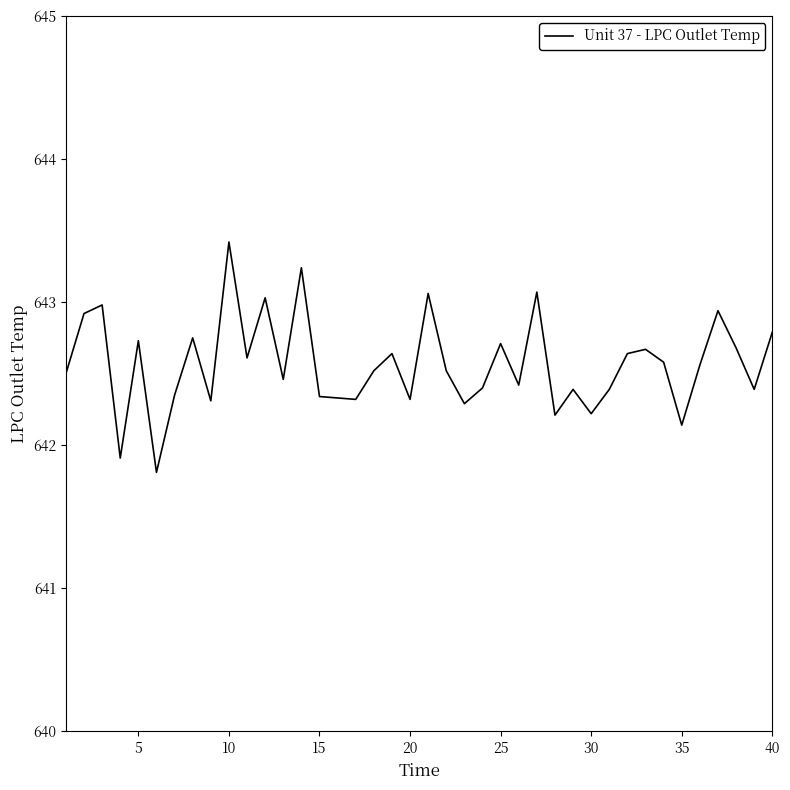

What is the difference between the maximum and minimum values?

1.6